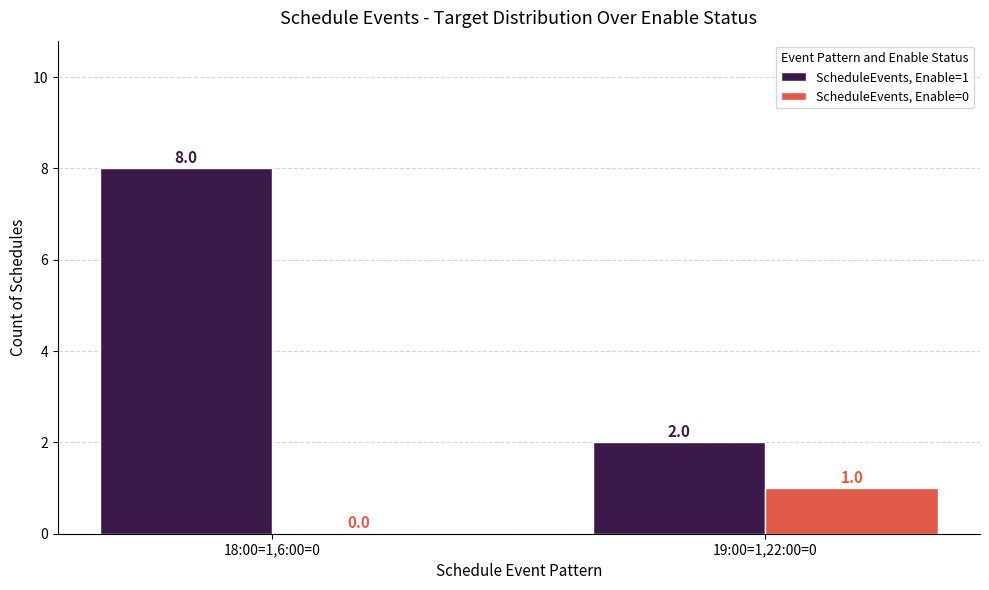

At which label does ScheduleEvents, Enable=1 reach its peak?

18:00=1,6:00=0